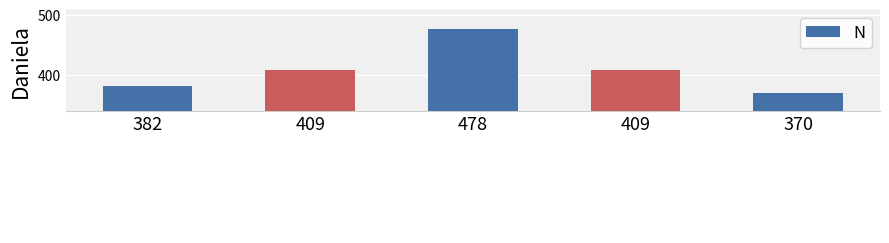

Rank the categories by value from lowest to highest.

370, 382, 409, 409, 478